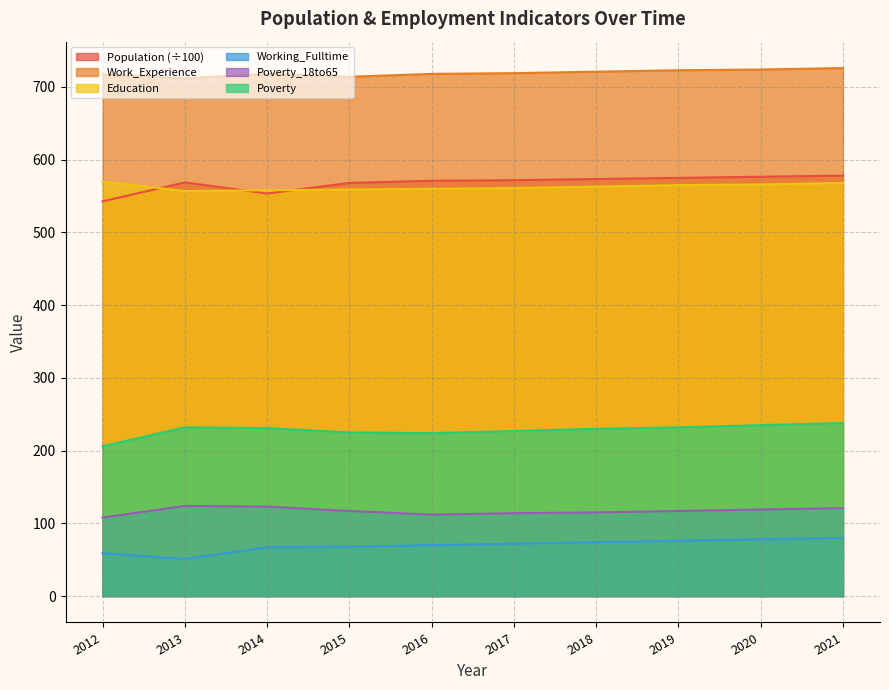

What is the total value across all series at 2013?

2244.7